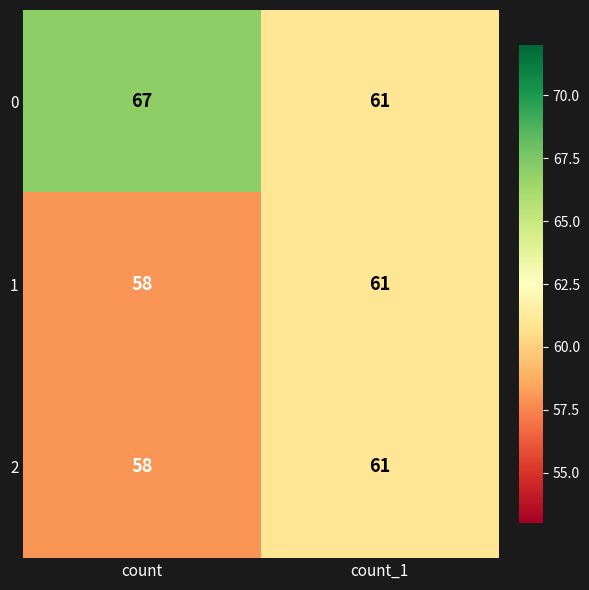

Read the 0 value at count.

67